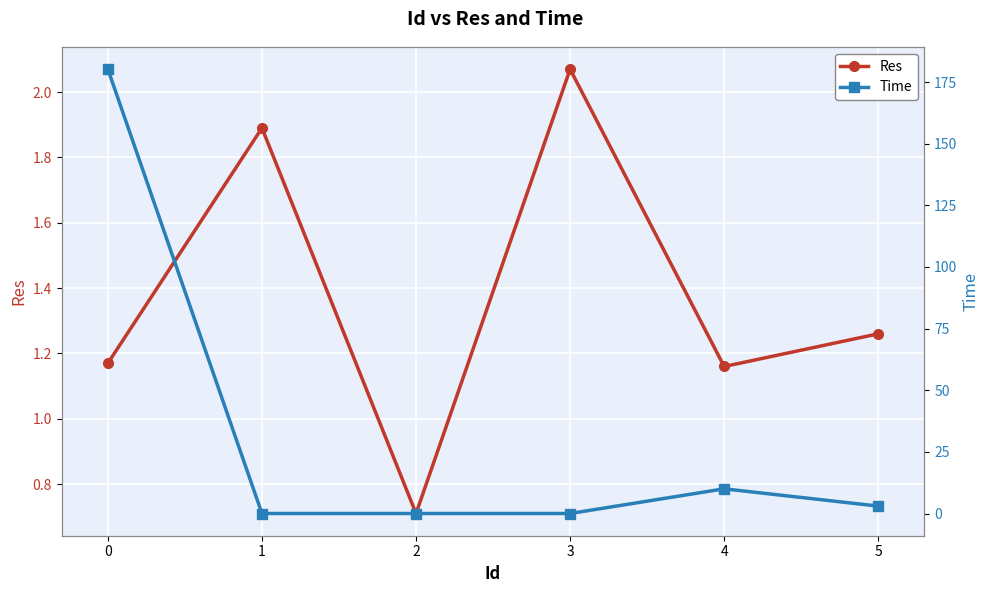

What is the difference between the maximum and second lowest values in the Res series?

0.9